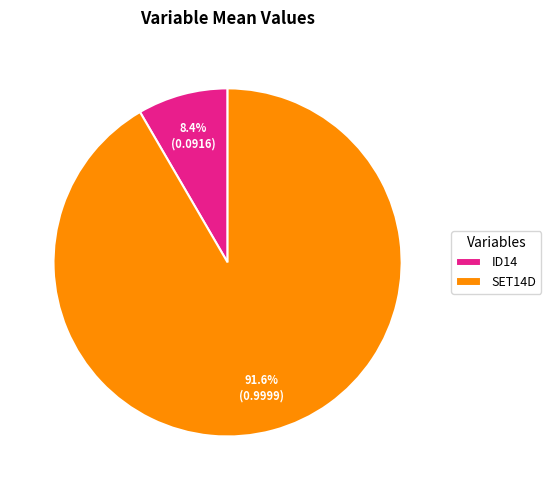

Is it true that SET14D is 86% of the pie?

False